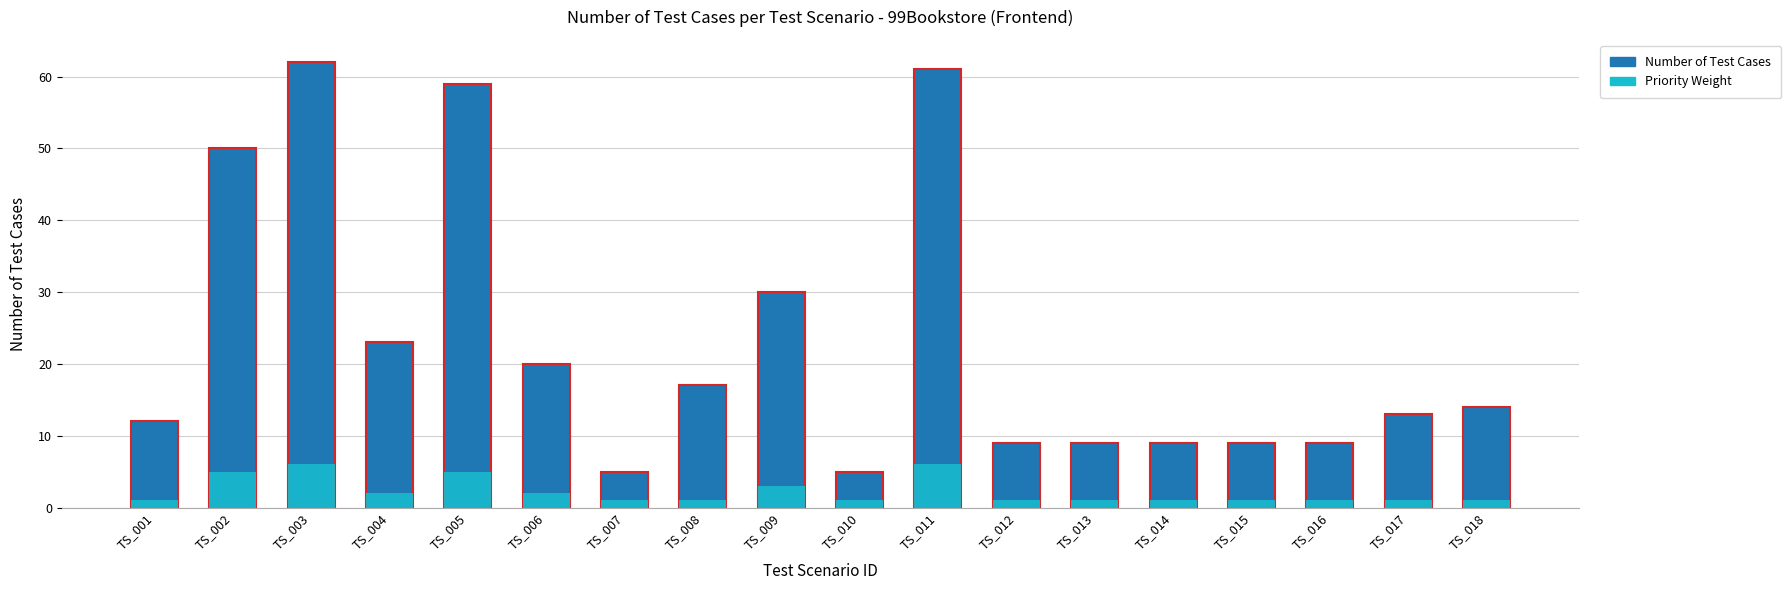

Is the value of Number of Test Cases at TS_001 greater than the value of Priority Weight at TS_003?

Yes